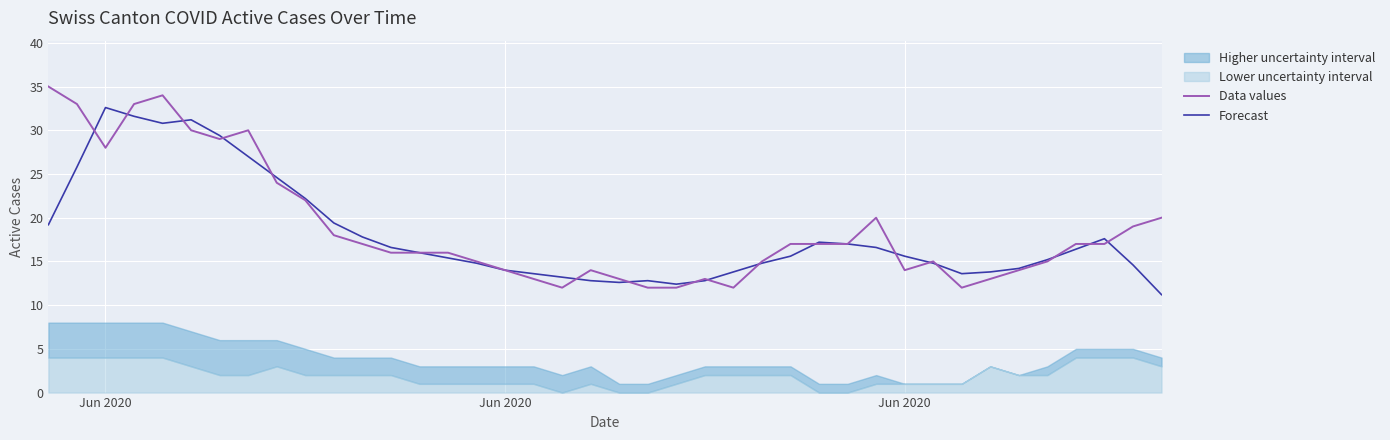

Is it true that Data values equals 3.7 at 13?

False